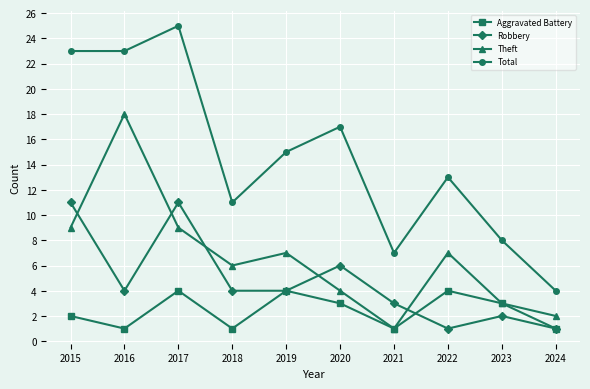

True or false: Aggravated Battery has a value of 0 at 2016.

False